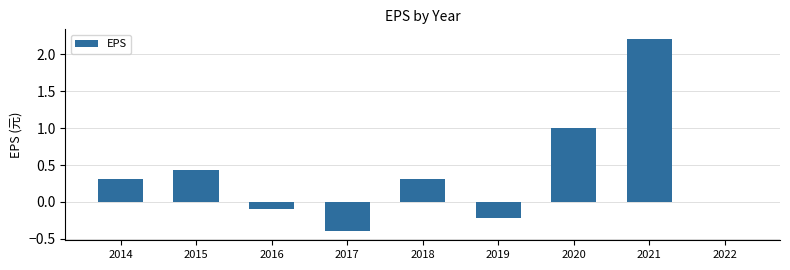

How many data points does each series have?

9